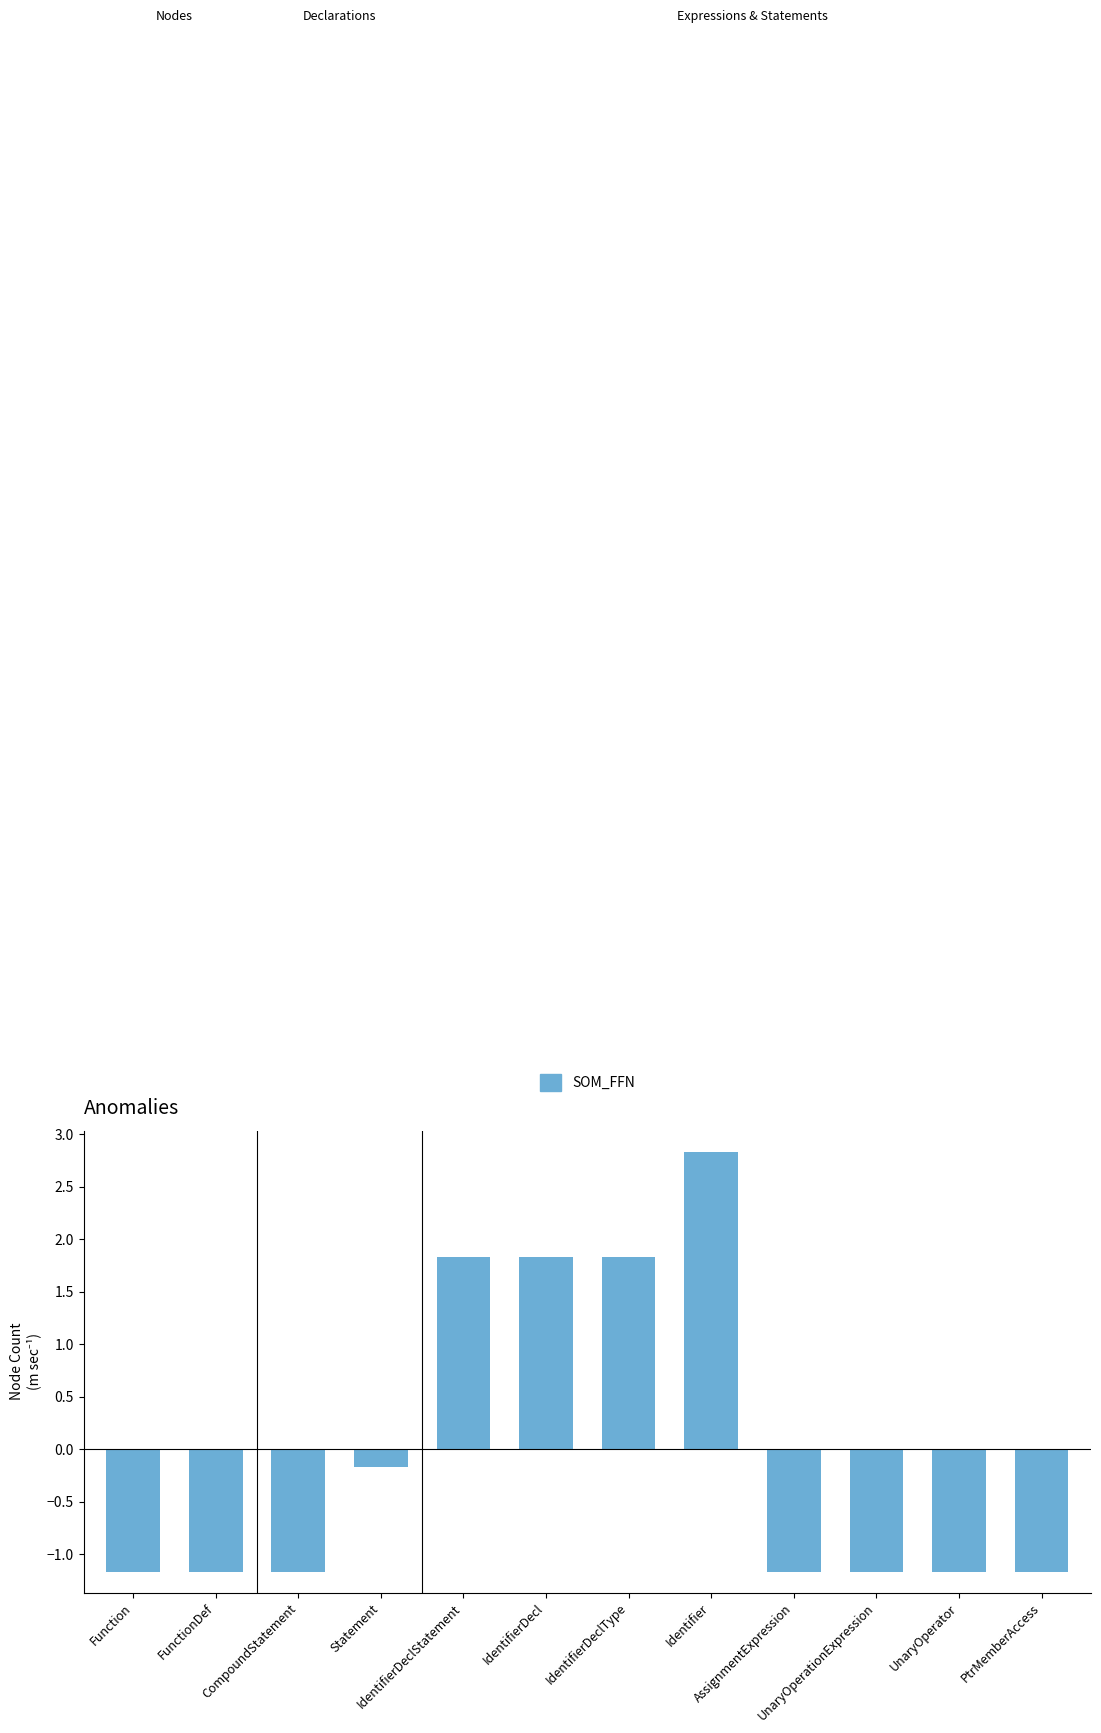

Which category has the highest value across all series?

Identifier